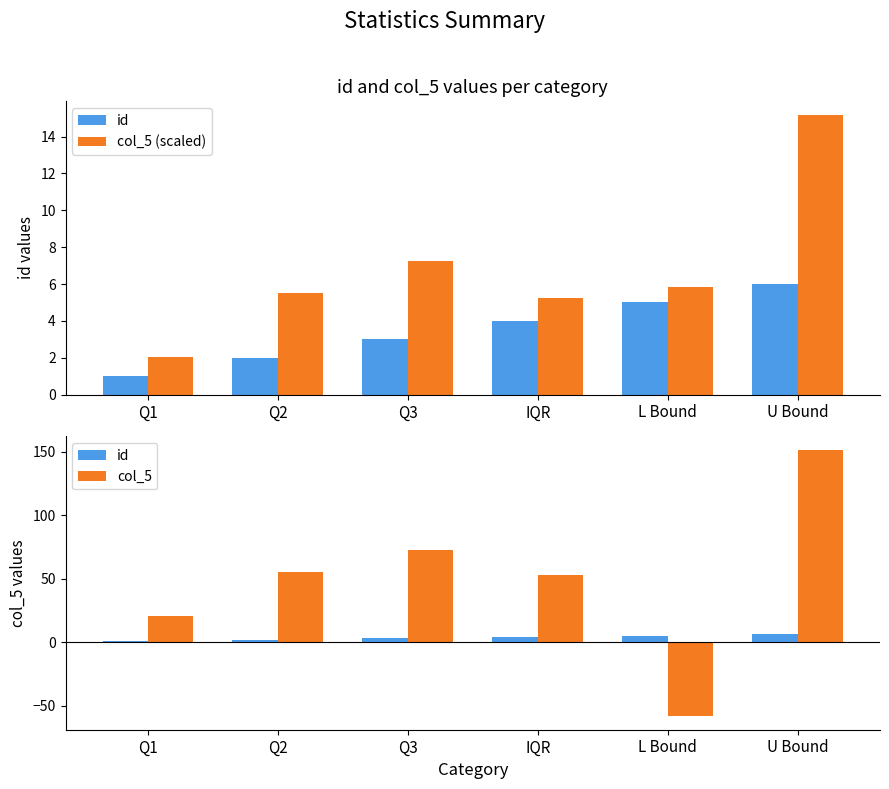

What is the sum of all col_5 values?

293.5